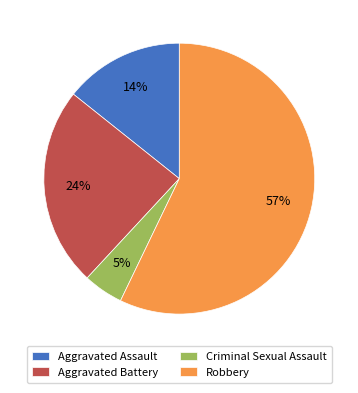

Is there any slice that represents more than half of the pie?

Yes